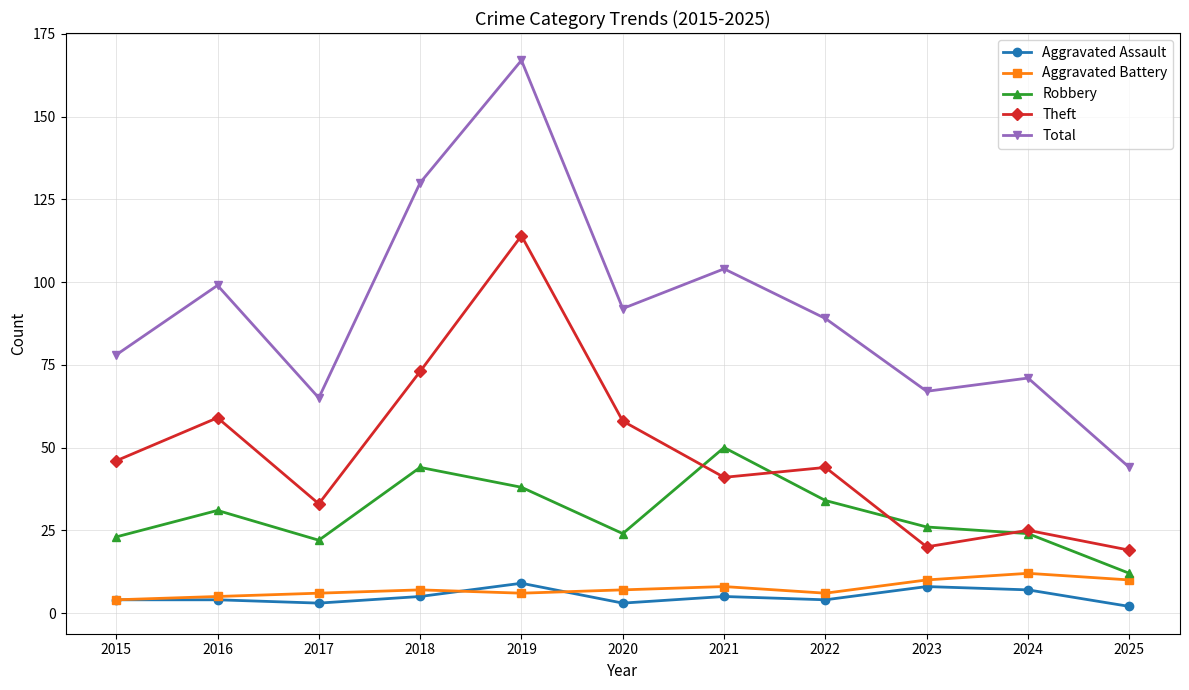

Reading left to right, transcribe all the data shown in this chart.

Aggravated Assault: 2015=4	2016=4	2017=3	2018=5	2019=9	2020=3	2021=5	2022=4	2023=8	2024=7	2025=2
Aggravated Battery: 2015=4	2016=5	2017=6	2018=7	2019=6	2020=7	2021=8	2022=6	2023=10	2024=12	2025=10
Robbery: 2015=23	2016=31	2017=22	2018=44	2019=38	2020=24	2021=50	2022=34	2023=26	2024=24	2025=12
Theft: 2015=46	2016=59	2017=33	2018=73	2019=114	2020=58	2021=41	2022=44	2023=20	2024=25	2025=19
Total: 2015=78	2016=99	2017=65	2018=130	2019=167	2020=92	2021=104	2022=89	2023=67	2024=71	2025=44